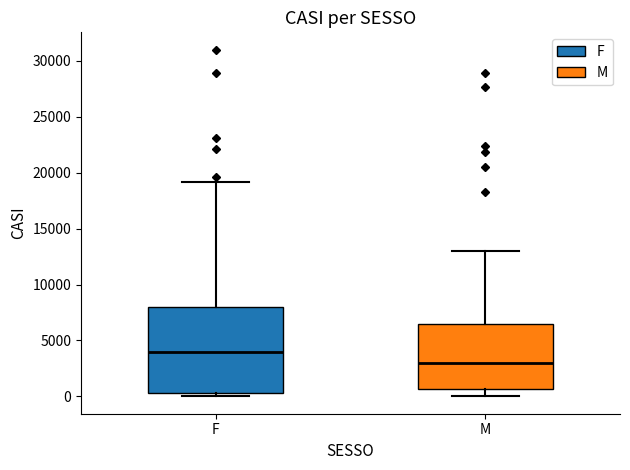

Which box is the tallest, from its lower edge to its upper edge?

F